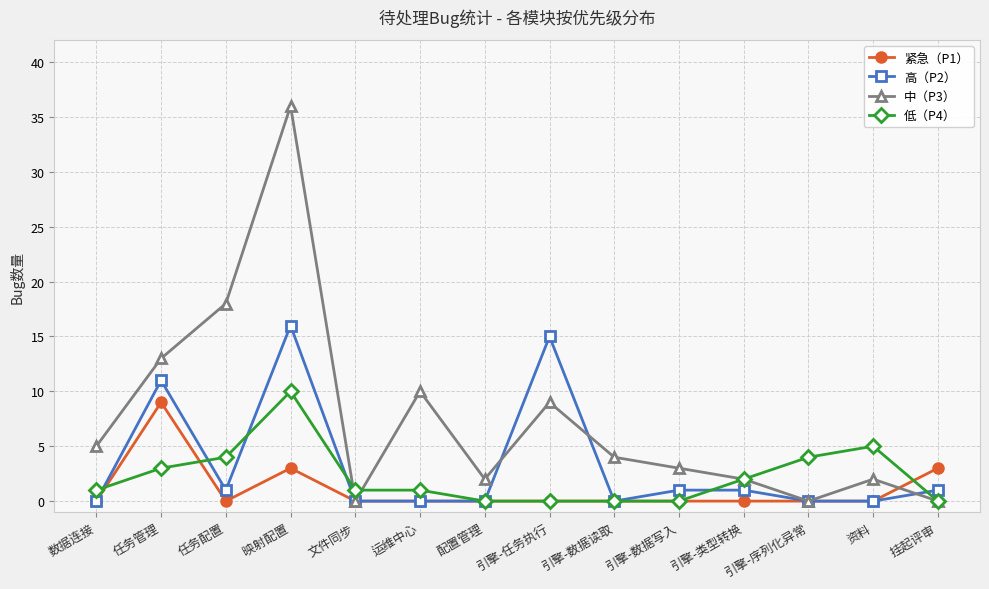

Which series has the largest range (max minus min)?

中（P3）